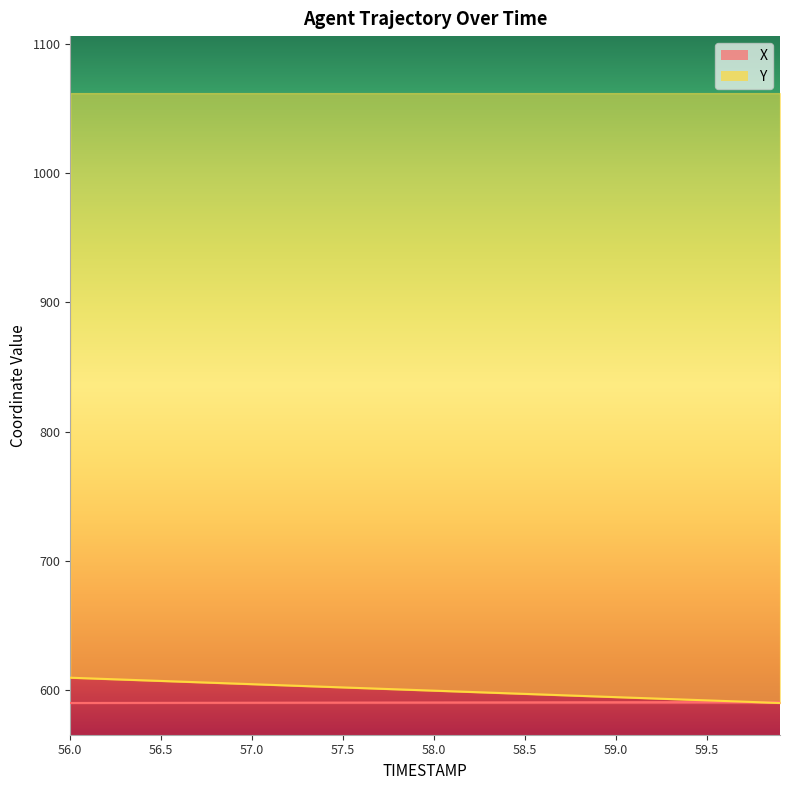

How many data points in Y are above 600?

20